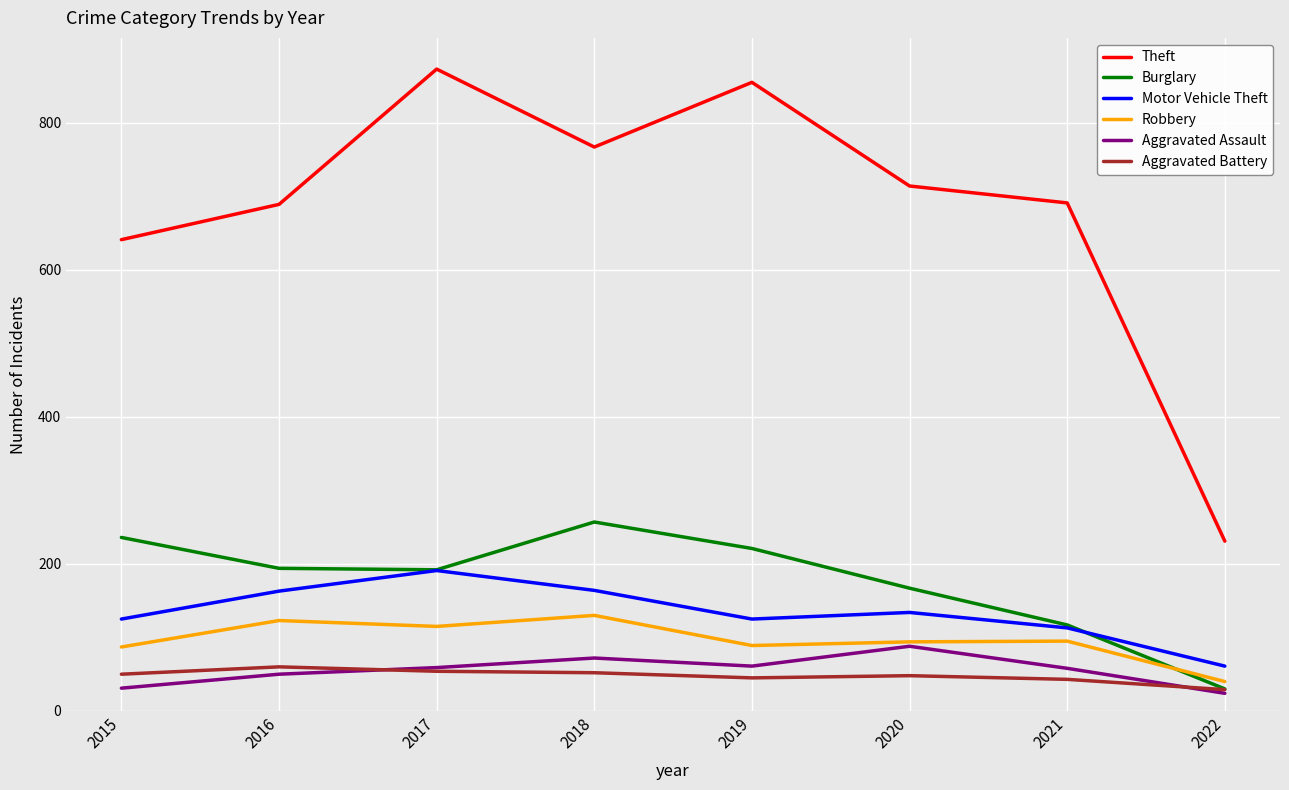

True or false: Burglary and Robbery cross at least once.

True